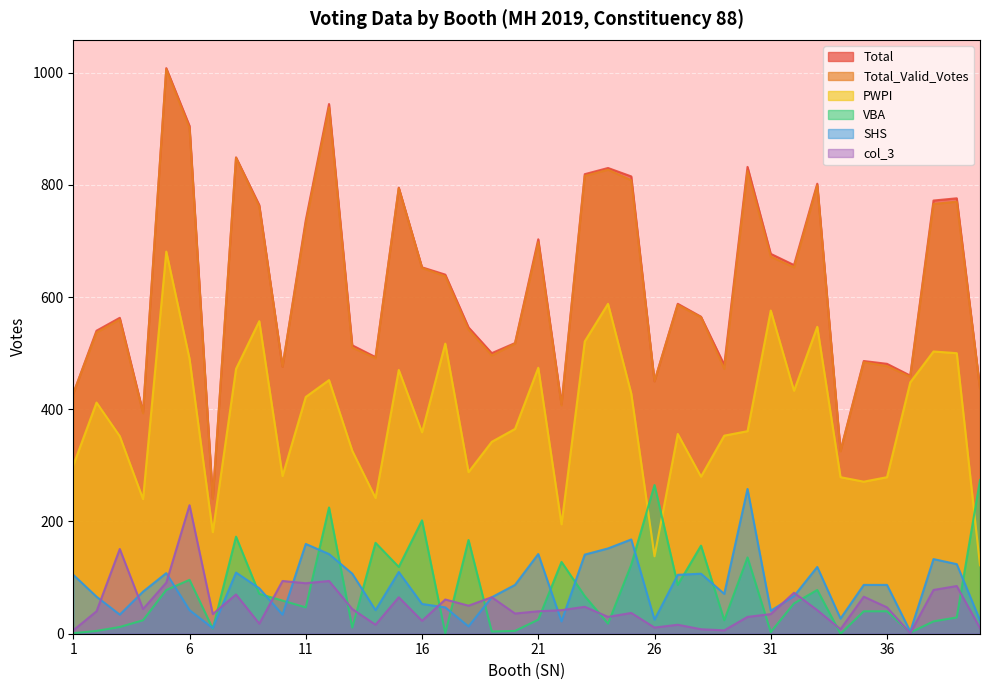

What is the average value of the Total_Valid_Votes series?

619